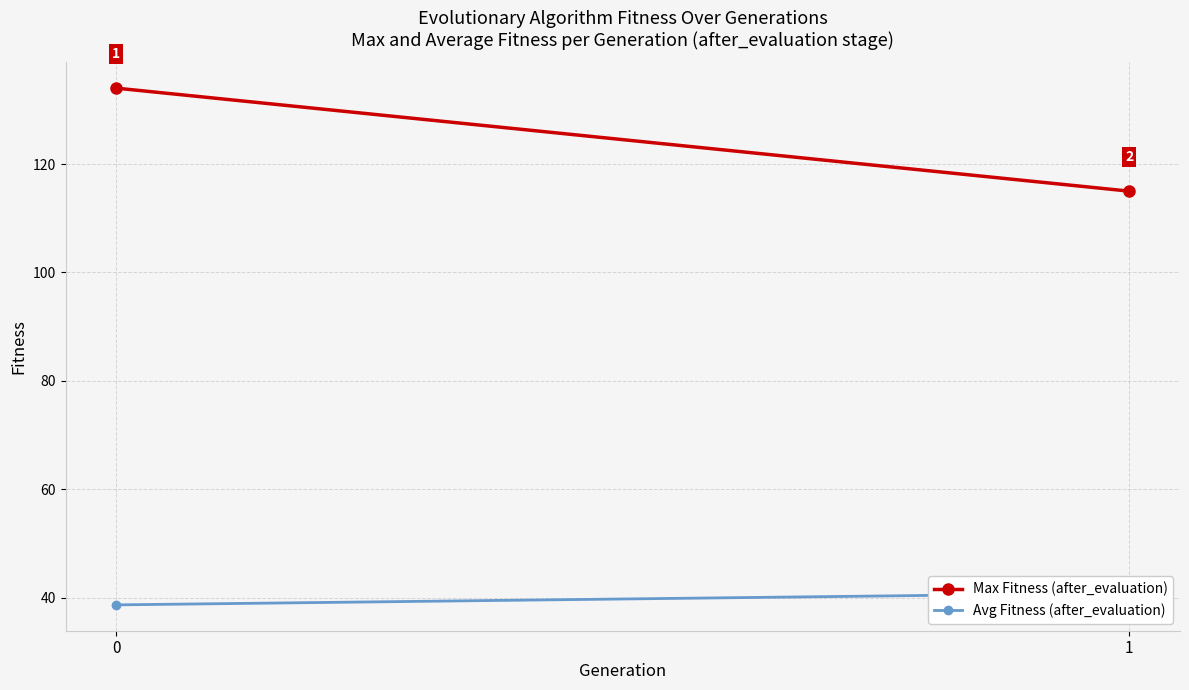

How many data points in Max Fitness (after_evaluation) are less than 134?

1